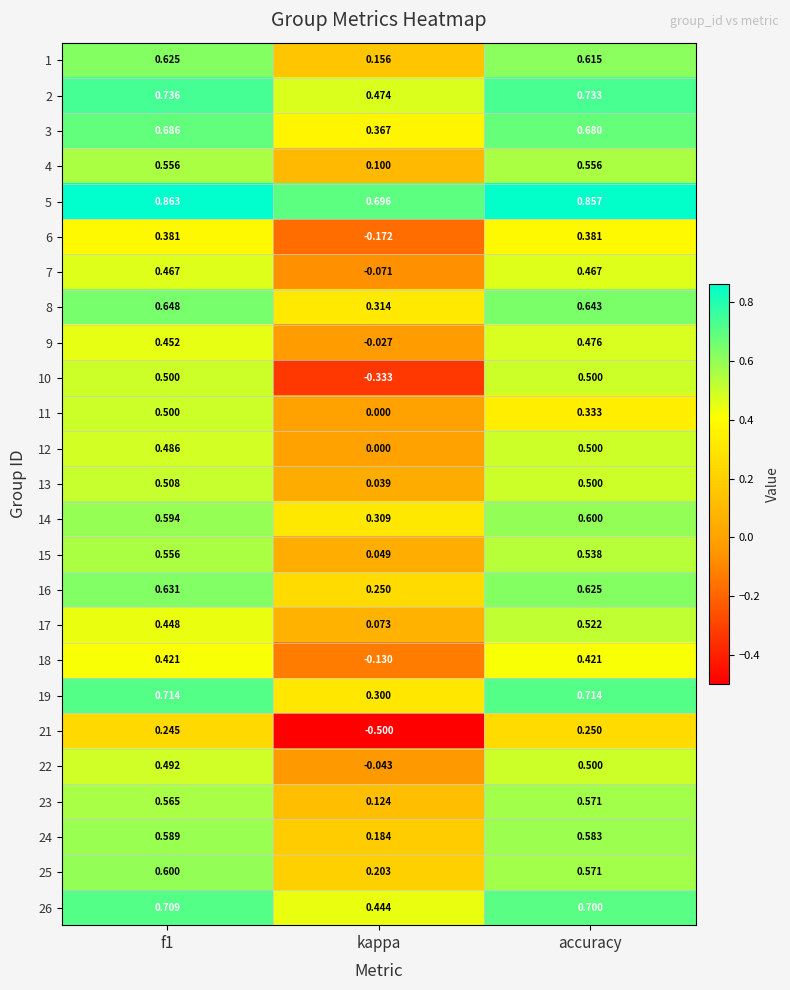

What is the total value across all series at f1?

14.0